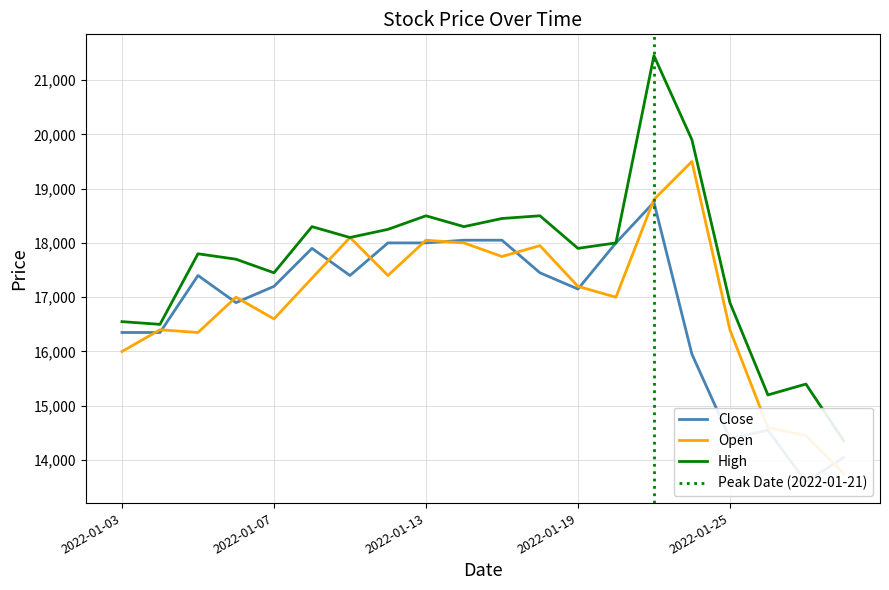

At which category is the sum across all series the highest?

2022-01-21